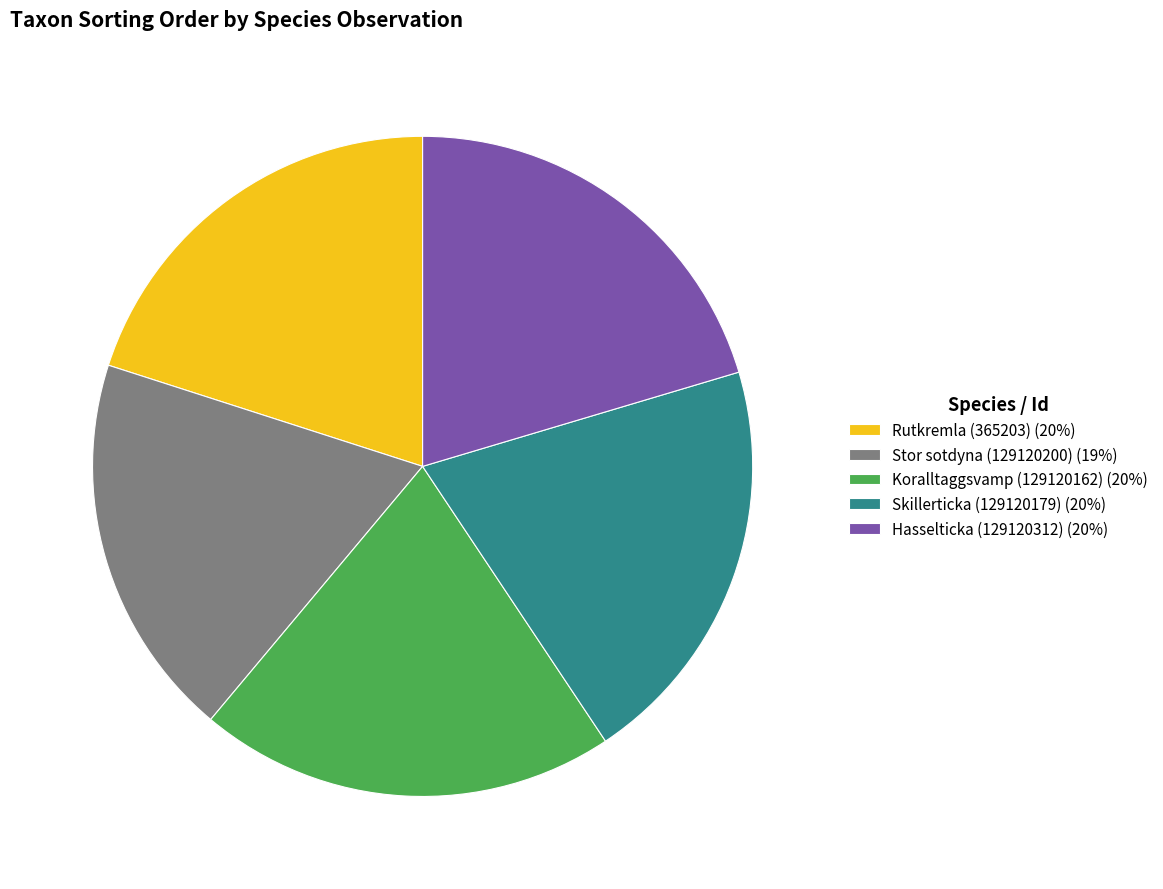

What is the ratio of the value at Rutkremla (365203) (20%) to the value at Hasselticka (129120312) (20%)?

1.0